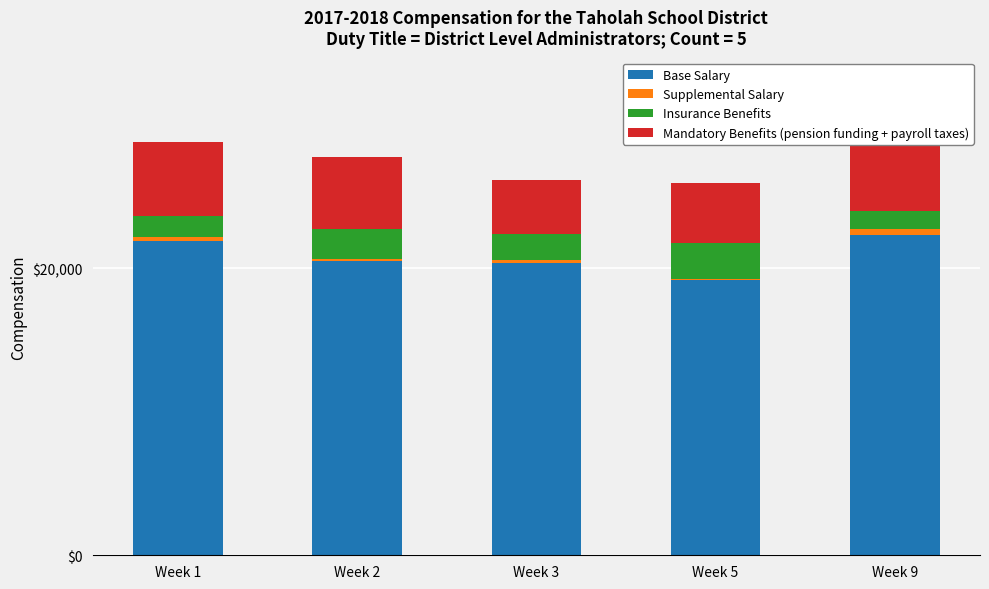

At which label does Base Salary first exceed 20510?

Week 1